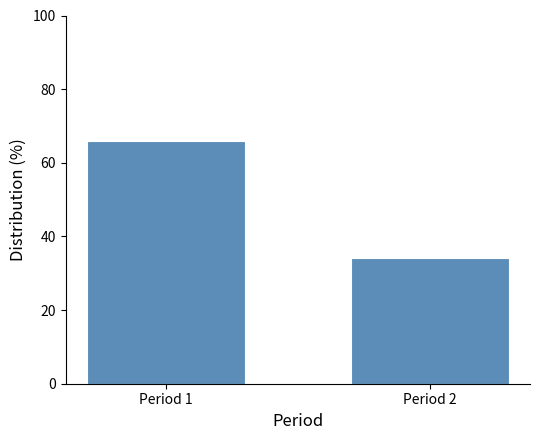

Reading right to left, what are all the values shown in this chart?

Period 2=34.2	Period 1=65.8